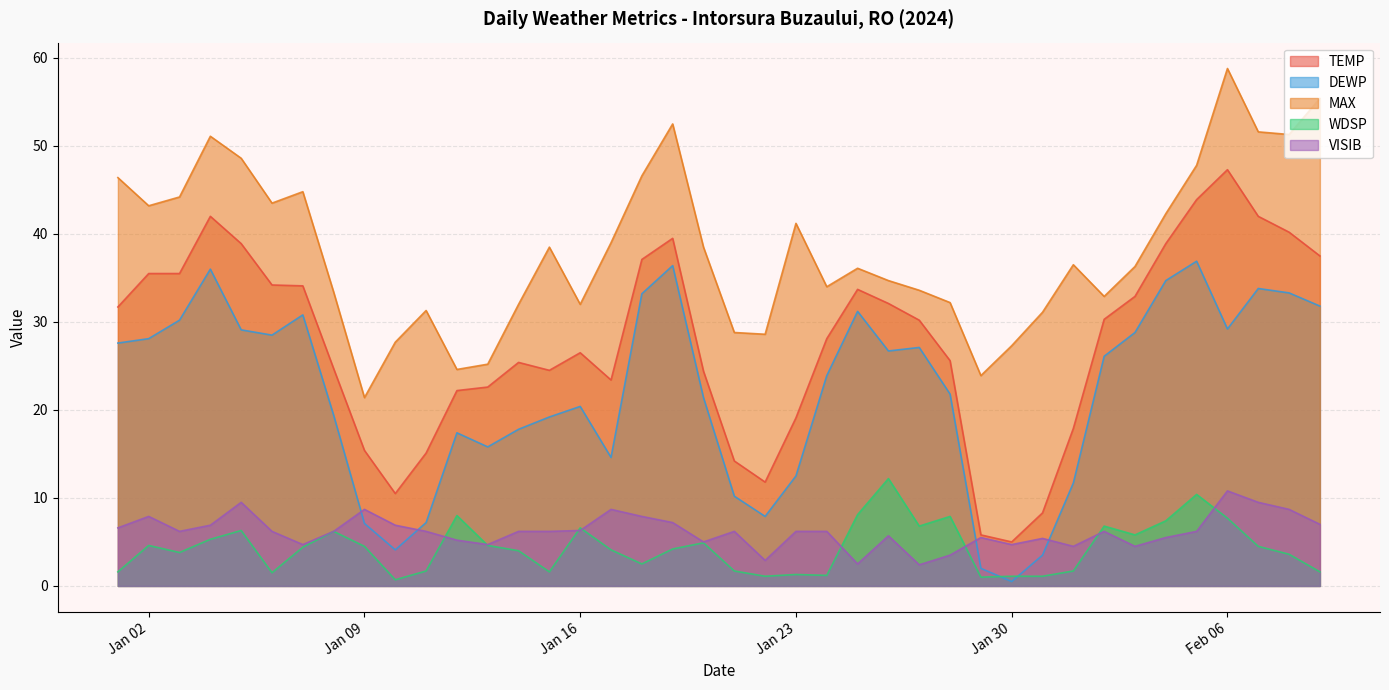

Does the chart have visible grid lines?

Yes